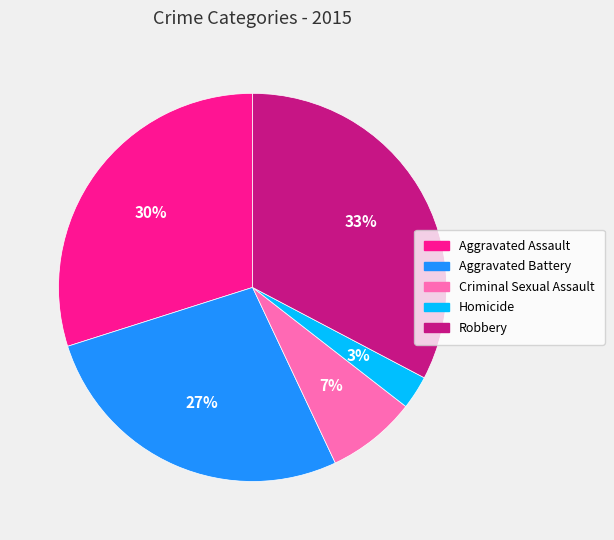

Rank the categories by value from highest to lowest.

Robbery, Aggravated Assault, Aggravated Battery, Criminal Sexual Assault, Homicide